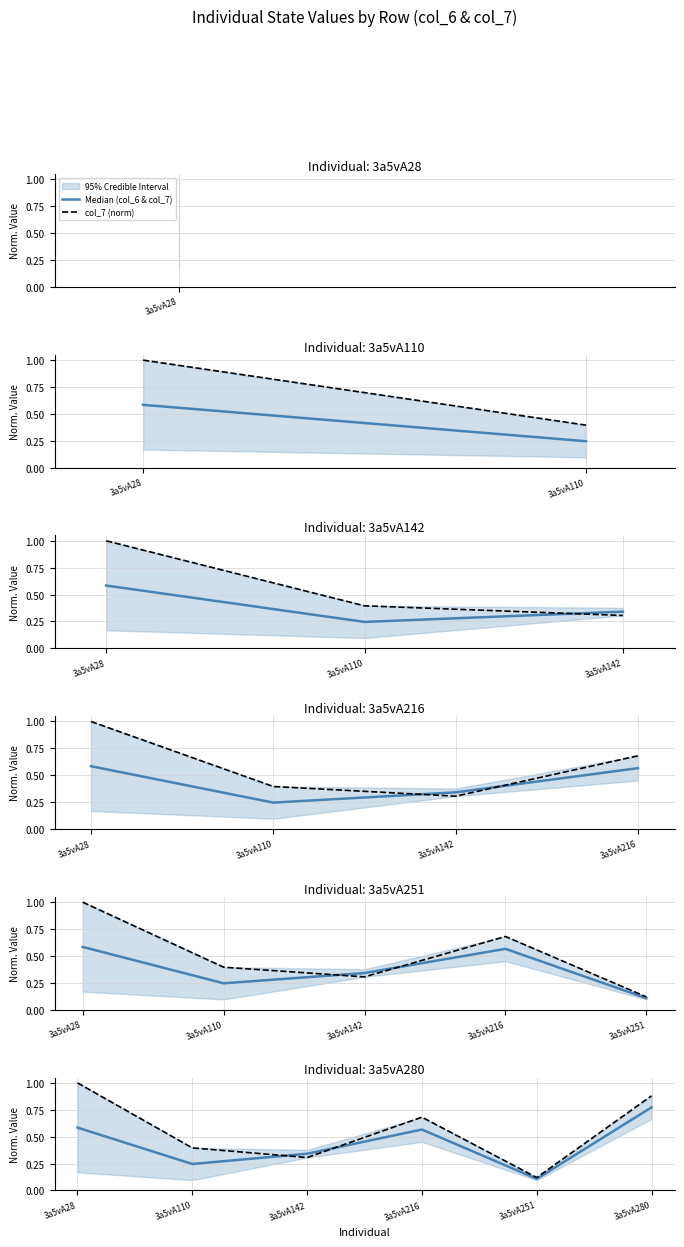

Is it true that Median (col_6 & col_7) equals 0.0 at 3a5vA251?

False